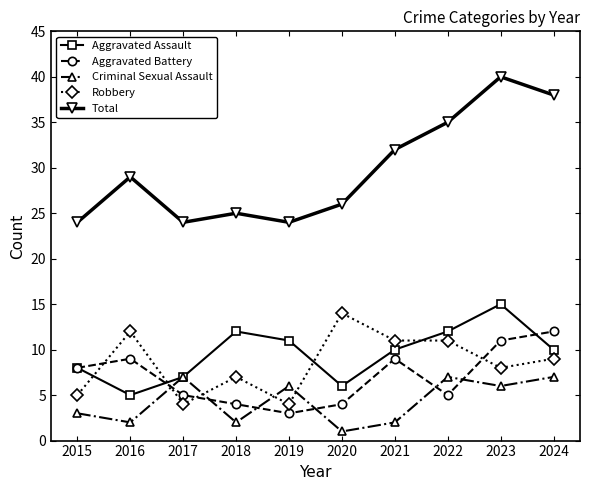

What is the sum of all Criminal Sexual Assault values?

43